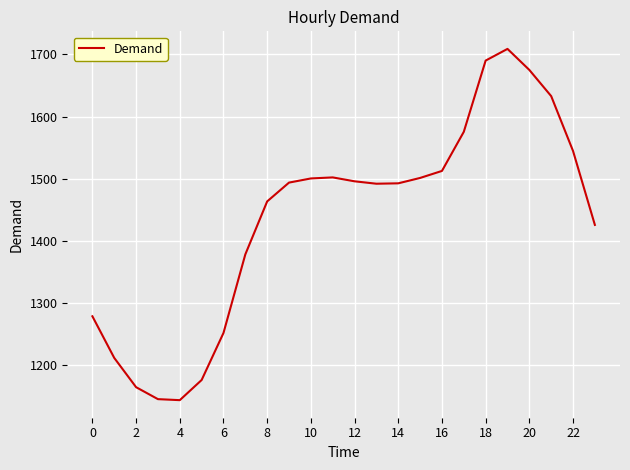

What is the maximum value shown in the chart?

1708.8